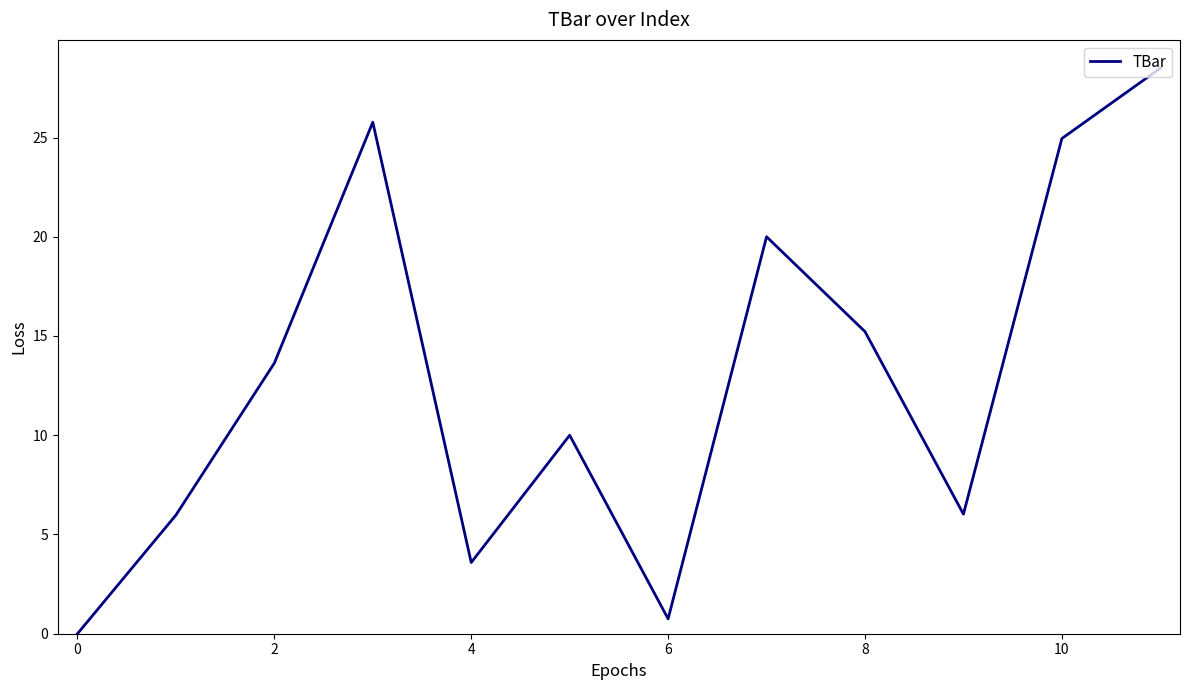

What is the greatest value displayed?

28.5